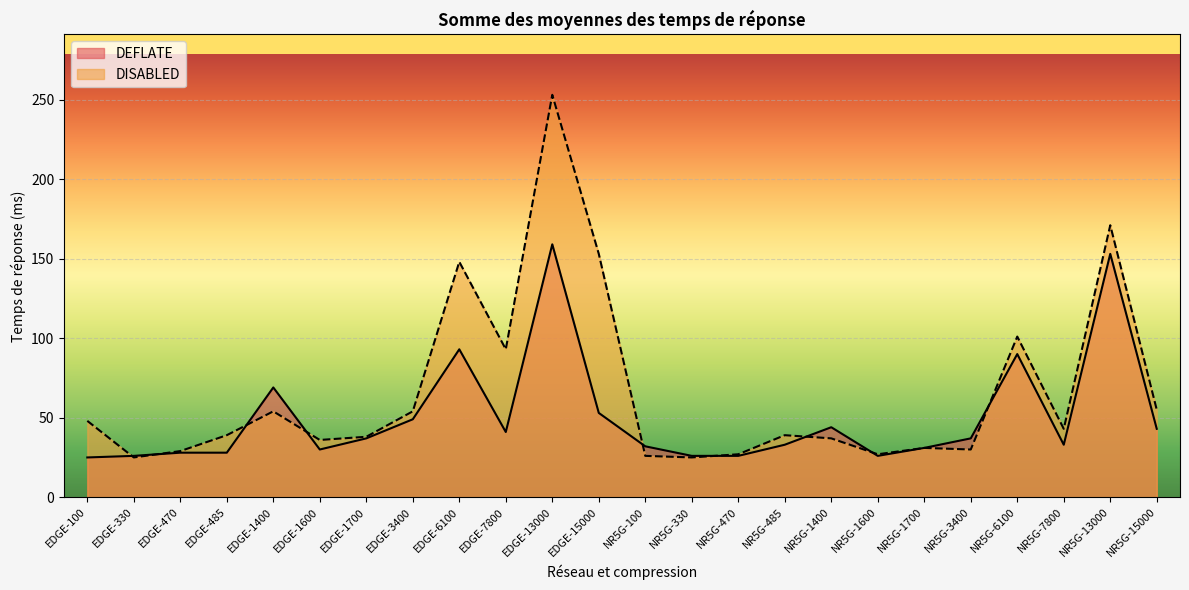

Which category has the lowest value across all series?

EDGE-100